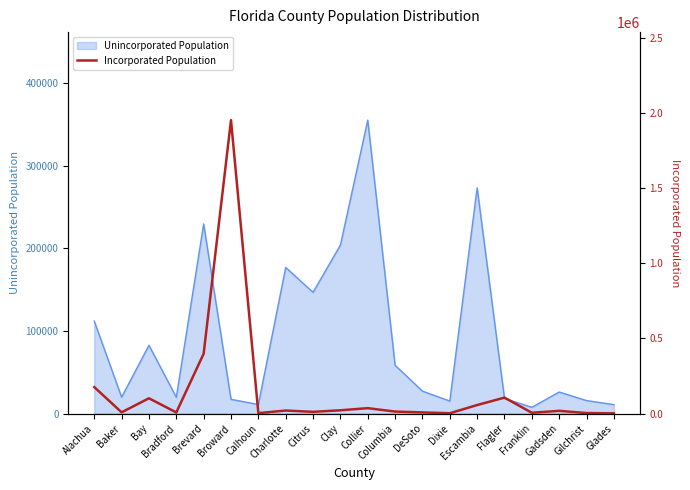

What is the change in value from Bradford to Glades?

-5870